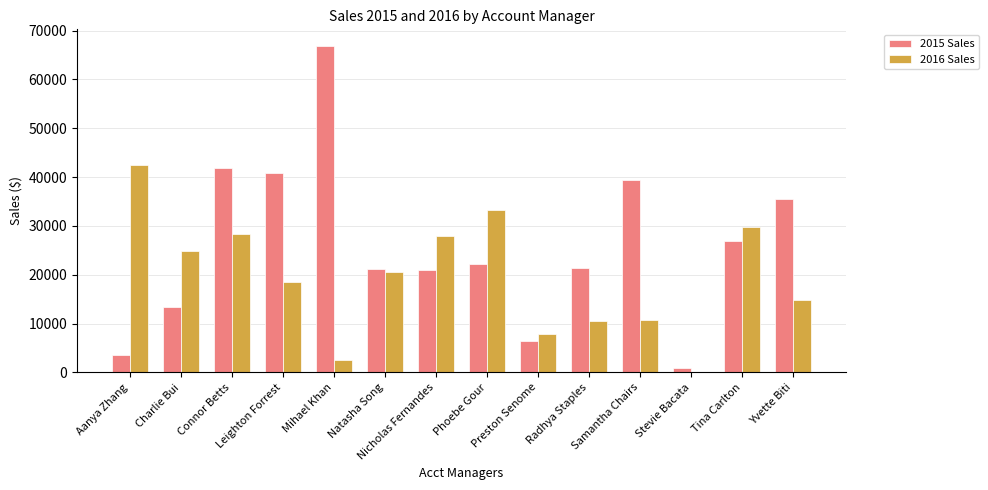

What is the approximate value of 2015 Sales at Connor Betts?

41877.8